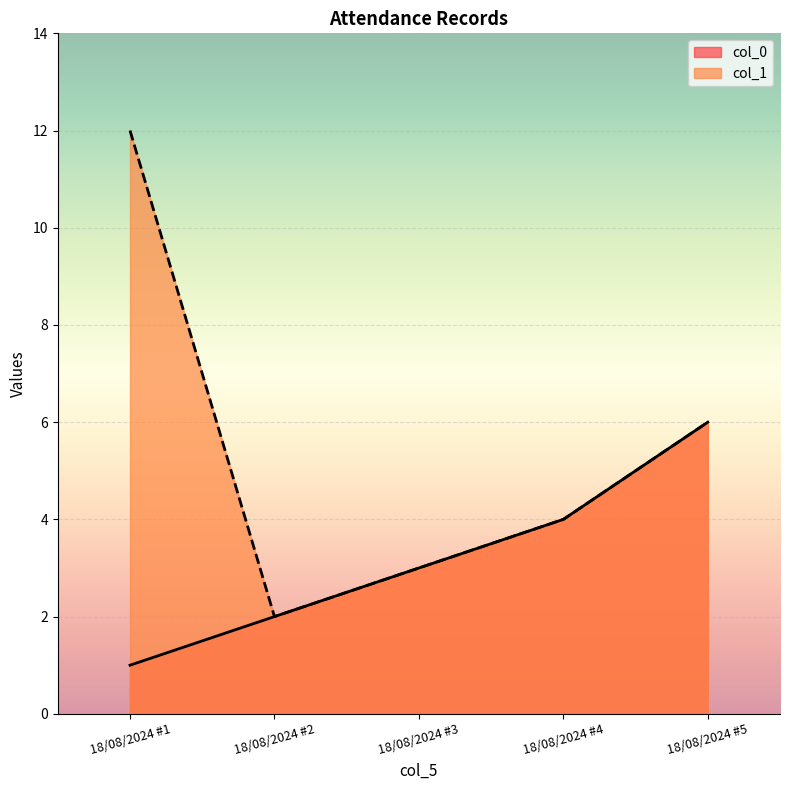

True or false: col_1 and col_0 intersect in this chart.

False